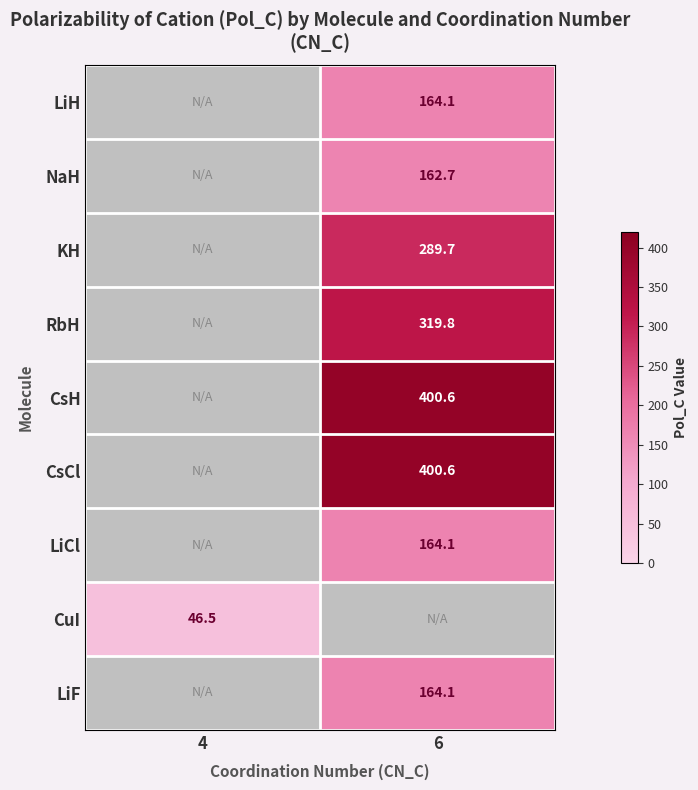

At which label does row_6 first exceed 164?

6